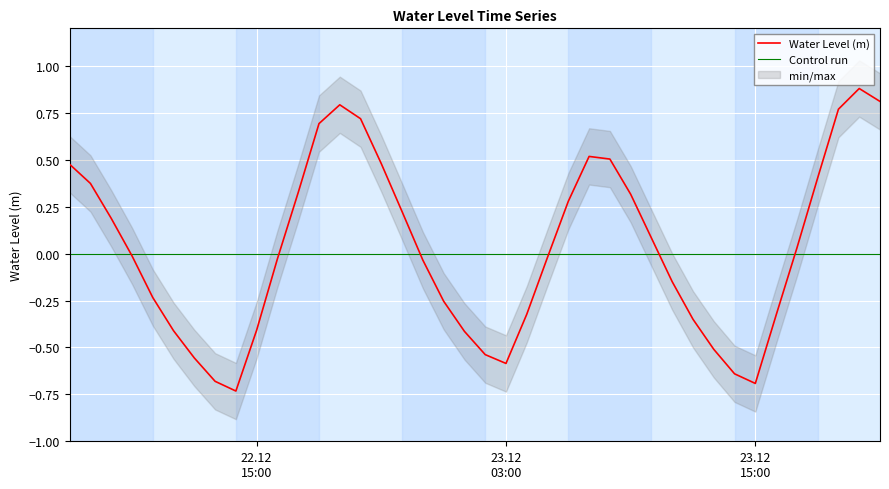

What is the label of the 1st point from the left?

2023-12-22 06:00:00